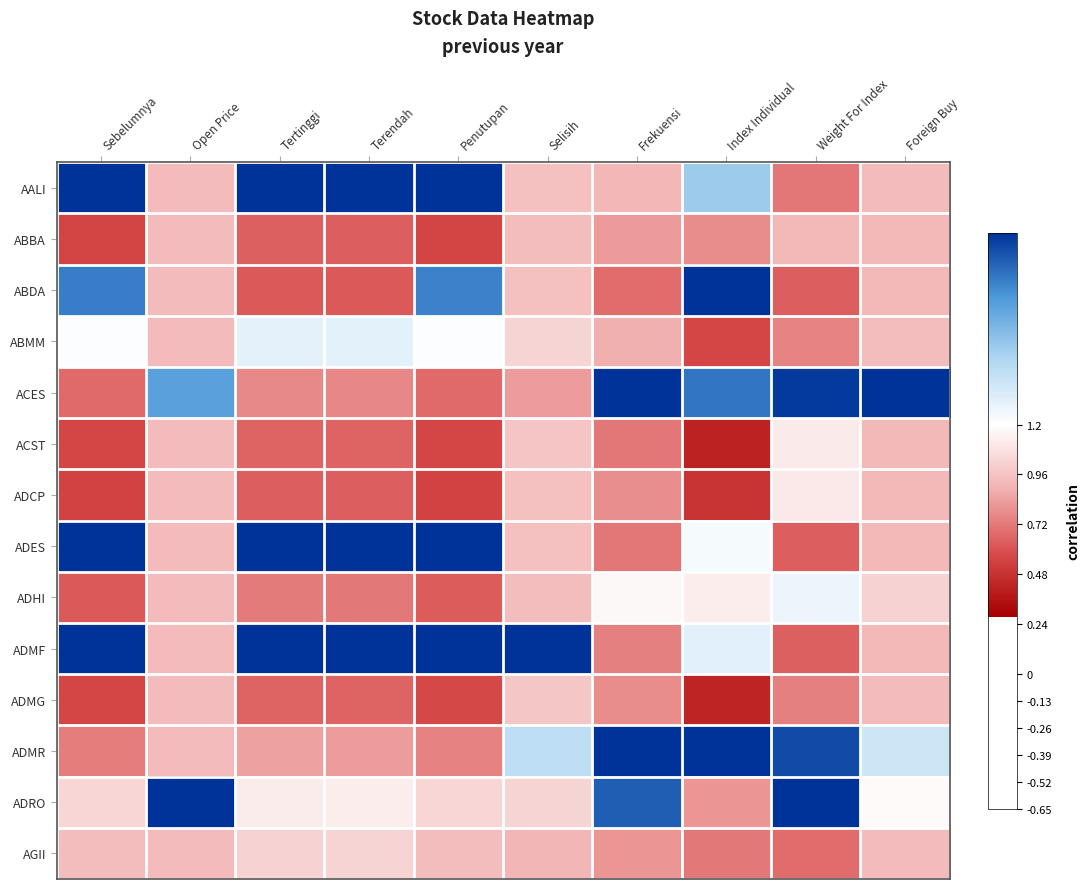

At which category does the chart reach its minimum across all series?

Index Individual